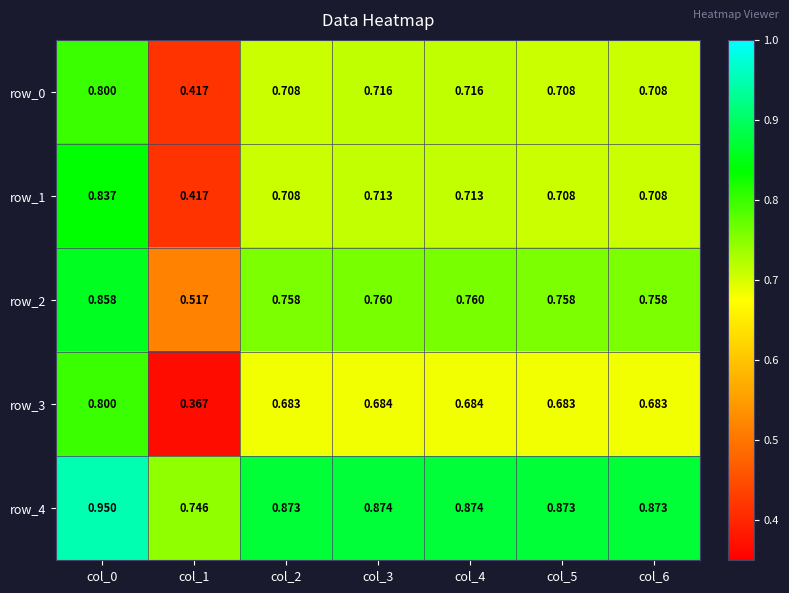

Is the value of row_4 at col_0 greater than the value of row_2 at col_4?

Yes